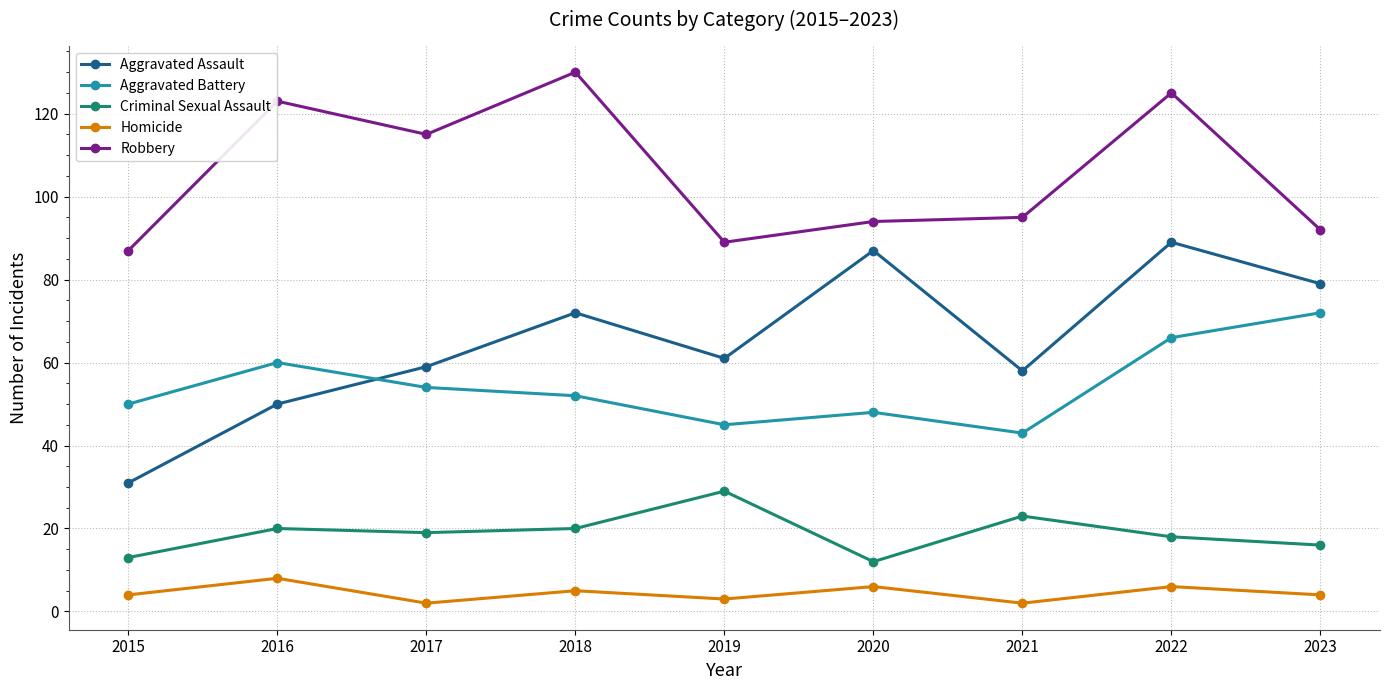

True or false: Aggravated Assault and Homicide intersect in this chart.

False